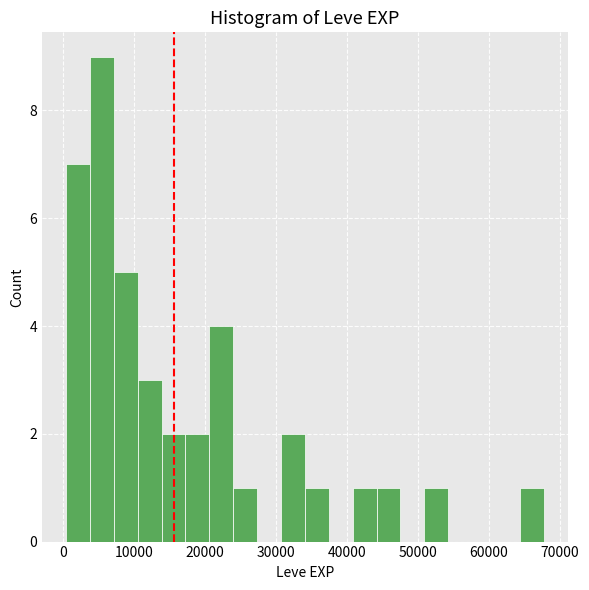

Around what value on the x-axis is the tallest bar? Give the approximate position of its centre, as read against the axis.

5000